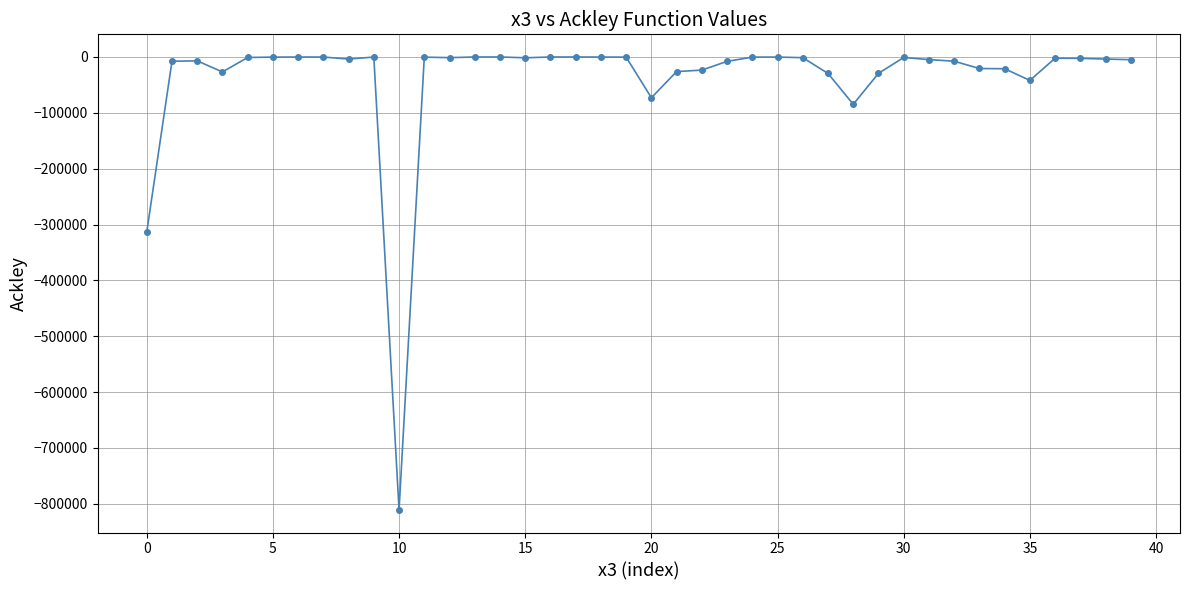

True or false: there are more than 1 points higher than both neighbors.

True